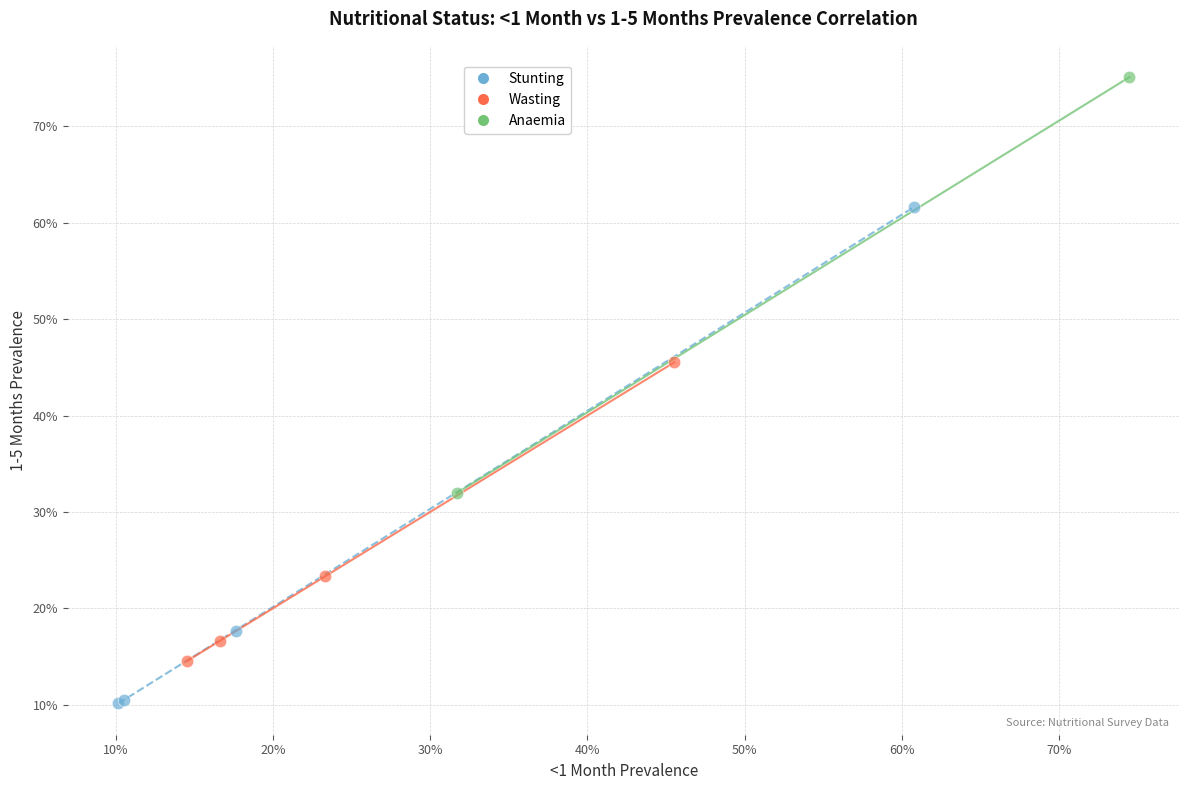

Which series contains the lowest Y value?

Stunting